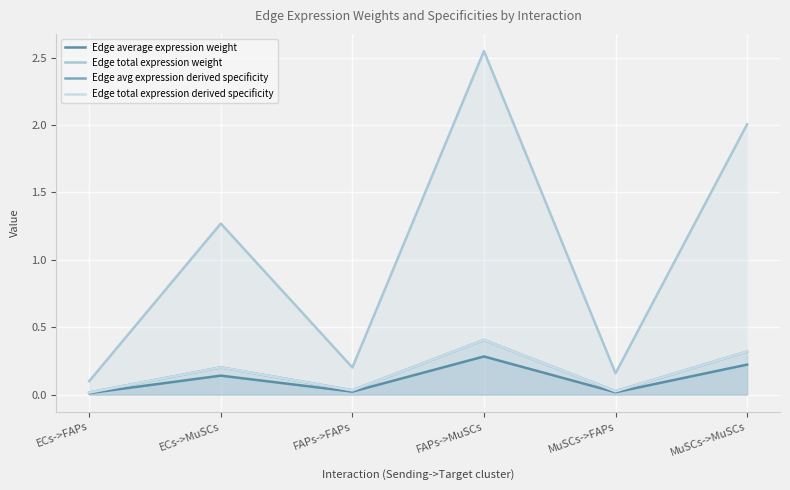

Reading left to right, list all the values displayed in this chart.

Edge average expression weight: ECs->FAPs=0.0	ECs->MuSCs=0.1	FAPs->FAPs=0.0	FAPs->MuSCs=0.3	MuSCs->FAPs=0.0	MuSCs->MuSCs=0.2
Edge total expression weight: ECs->FAPs=0.1	ECs->MuSCs=1.3	FAPs->FAPs=0.2	FAPs->MuSCs=2.5	MuSCs->FAPs=0.2	MuSCs->MuSCs=2.0
Edge avg expression derived specificity: ECs->FAPs=0.0	ECs->MuSCs=0.2	FAPs->FAPs=0.0	FAPs->MuSCs=0.4	MuSCs->FAPs=0.0	MuSCs->MuSCs=0.3
Edge total expression derived specificity: ECs->FAPs=0.0	ECs->MuSCs=0.2	FAPs->FAPs=0.0	FAPs->MuSCs=0.4	MuSCs->FAPs=0.0	MuSCs->MuSCs=0.3